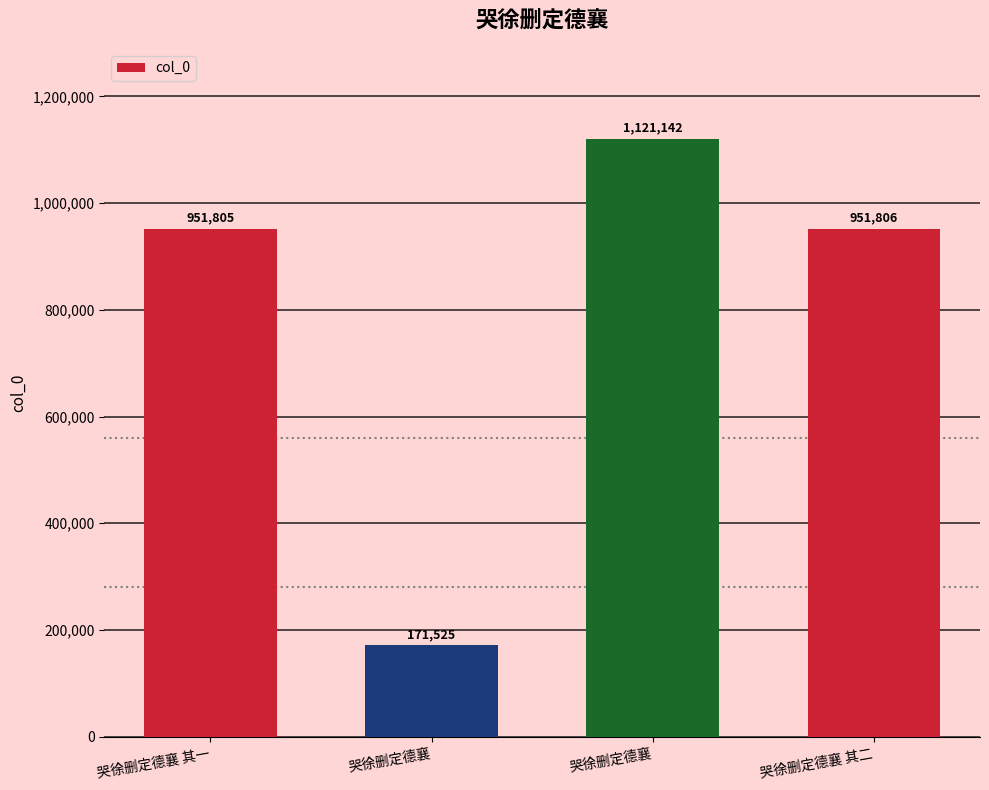

What is the value of the 1st bar from the left?

951805